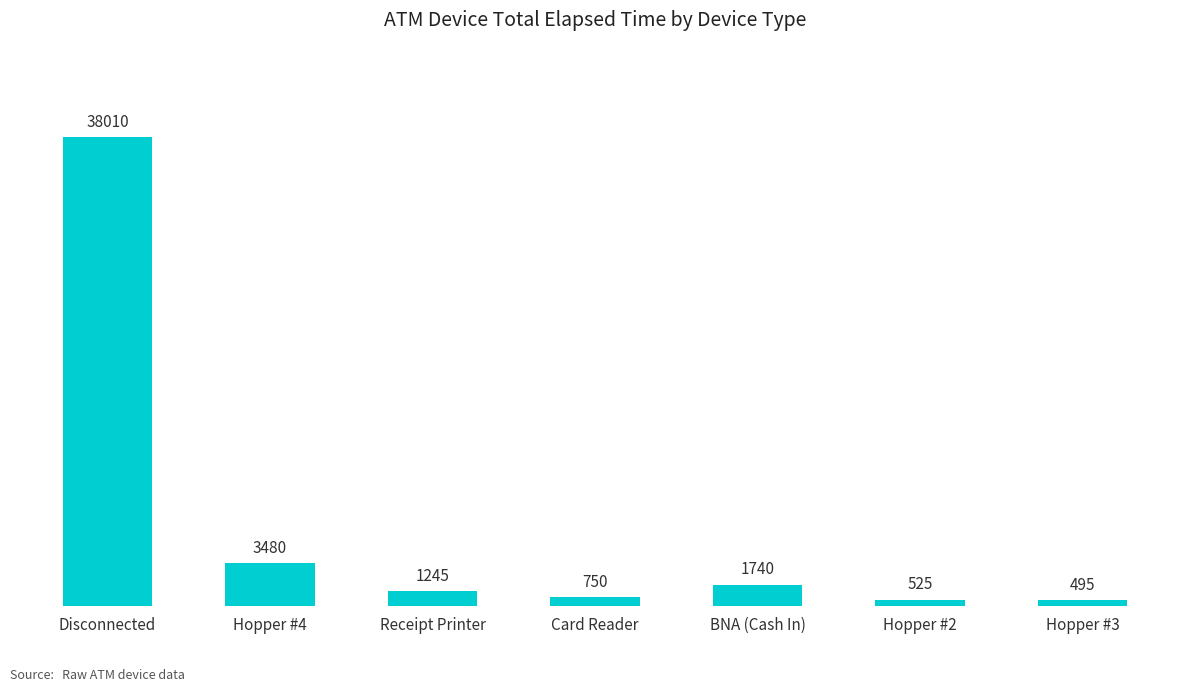

Reading left to right, transcribe all the data shown in this chart.

38010	3480	1245	750	1740	525	495